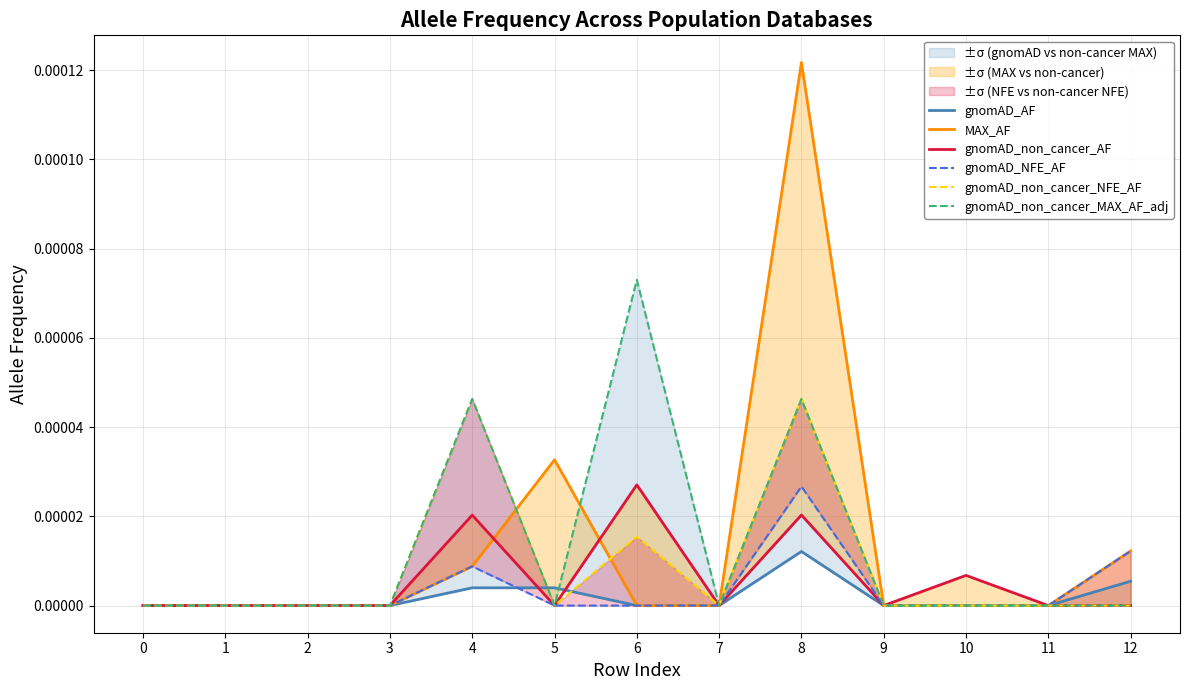

Is it true that gnomAD_NFE_AF equals 0.0 at 4?

True